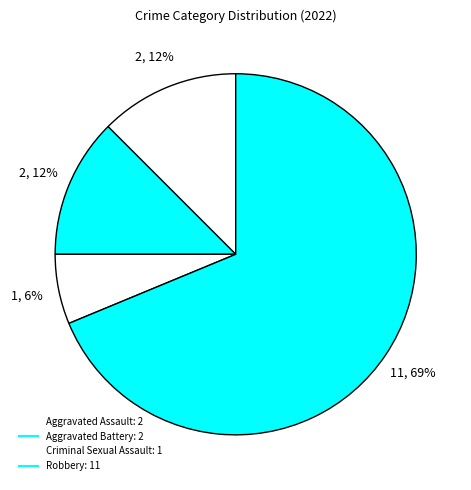

How many slices are in this pie chart?

4